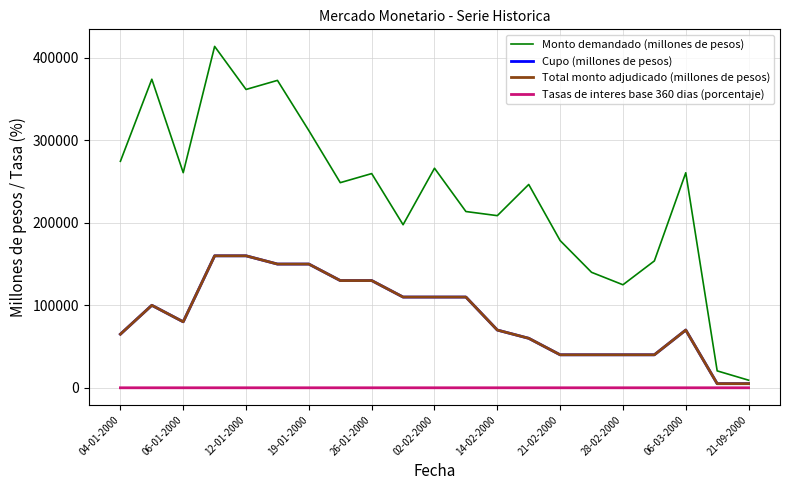

Does the chart have visible grid lines?

Yes